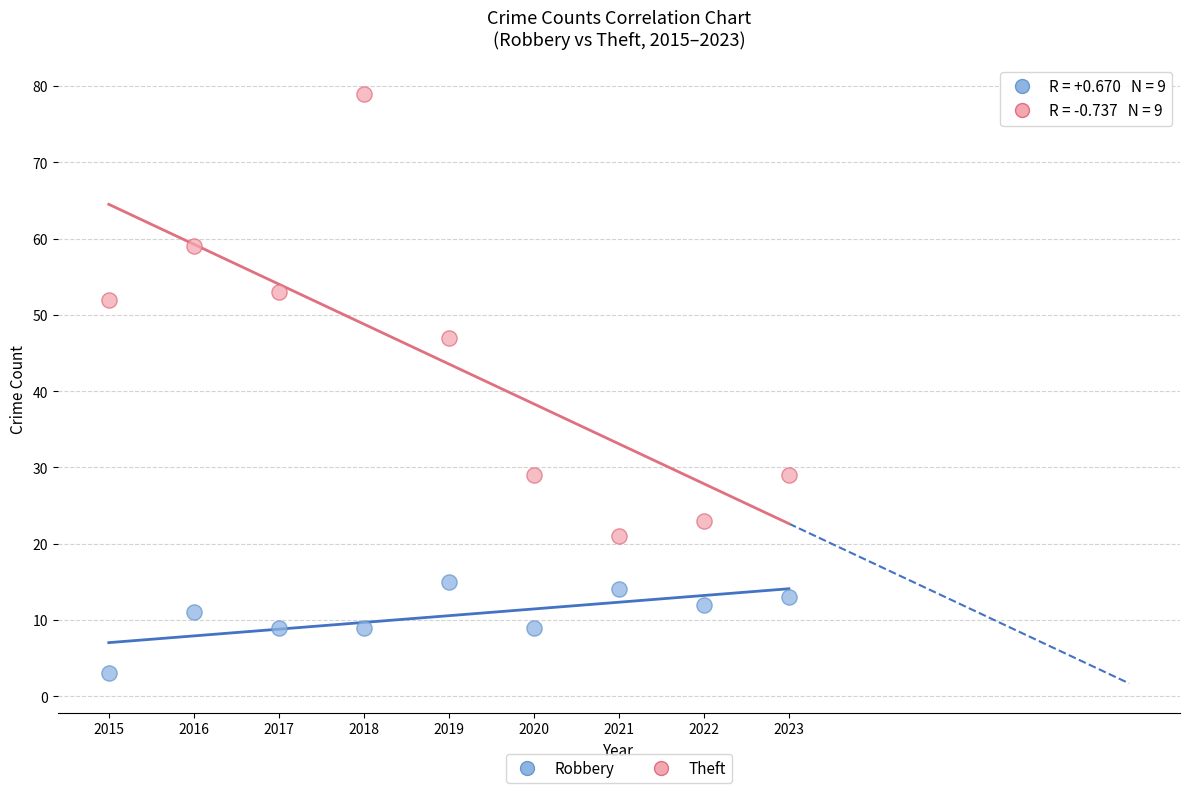

Which series reaches the maximum Y coordinate?

Theft